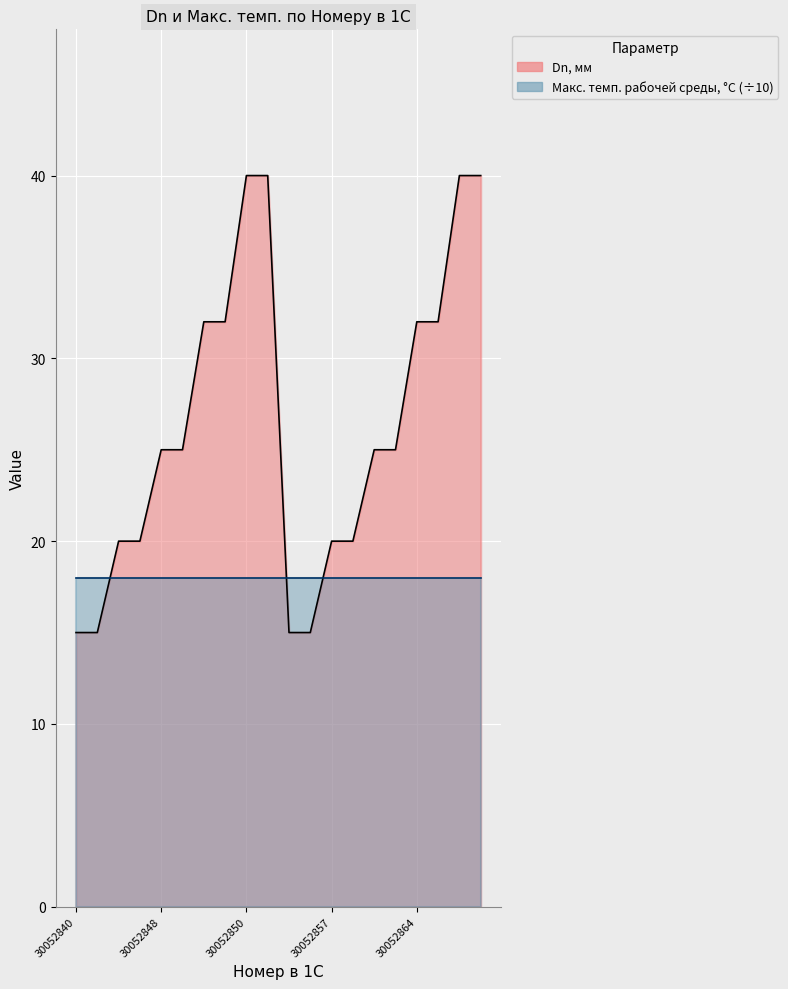

Between 30052847 and 30052851, which is larger?

30052847